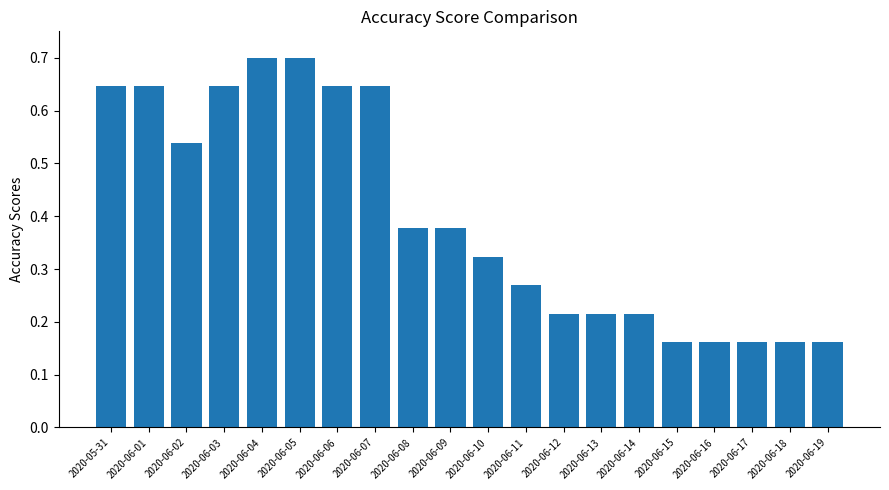

Count the values in the range 0 to 1.

20